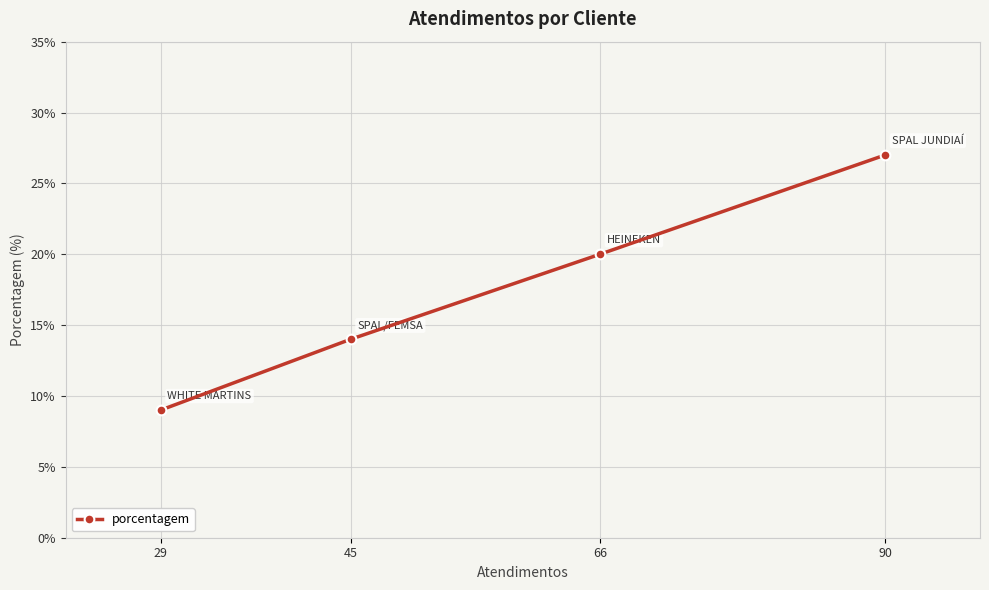

True or false: the data has more than 1 interior local peaks.

False